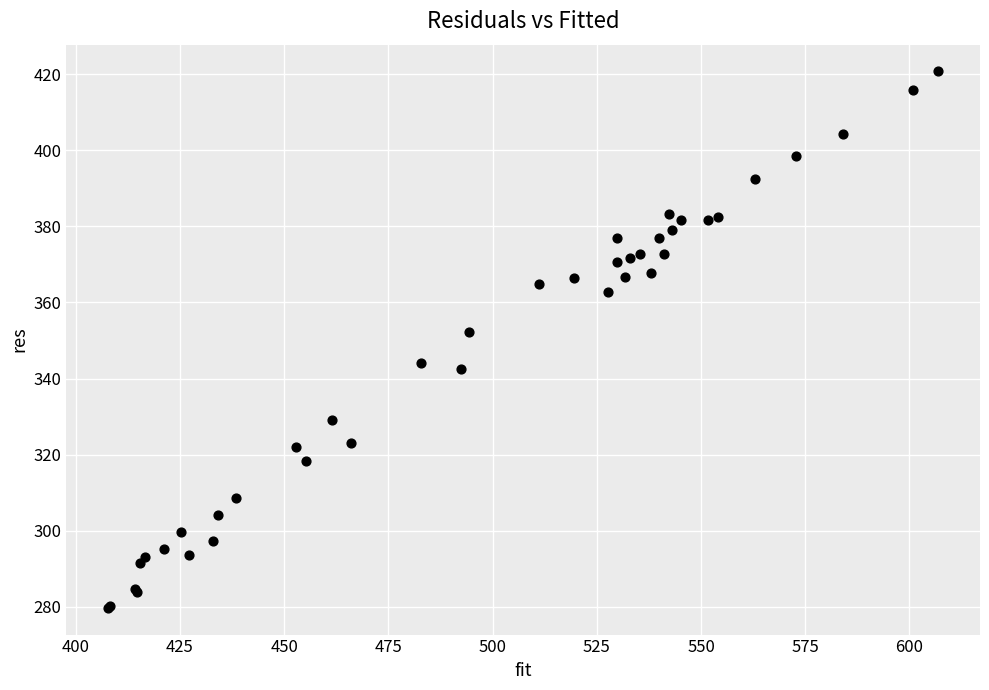

What Y value in the scatter plot is closest to 350?

352.2